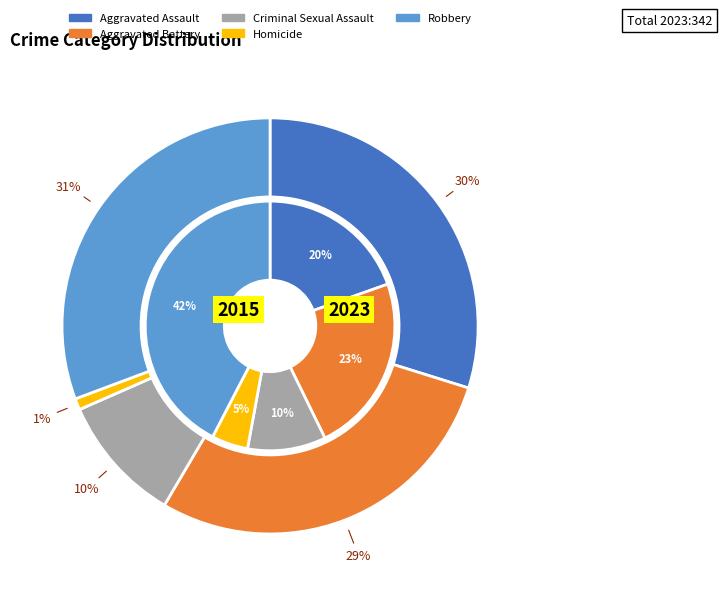

True or false: Aggravated Battery accounts for 33% of the total.

False